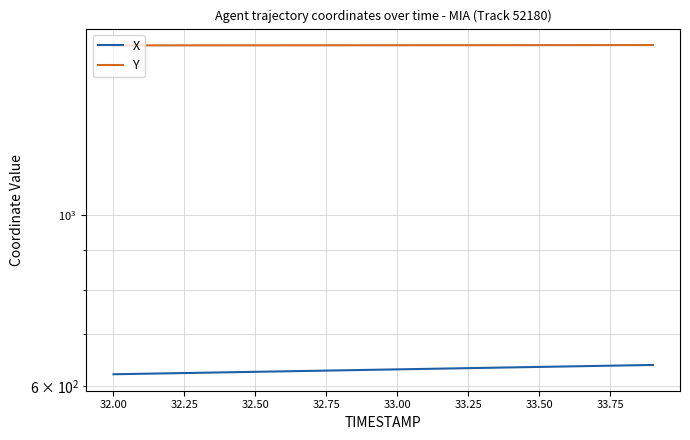

What is the total value across all series at 32.75?

2287.5